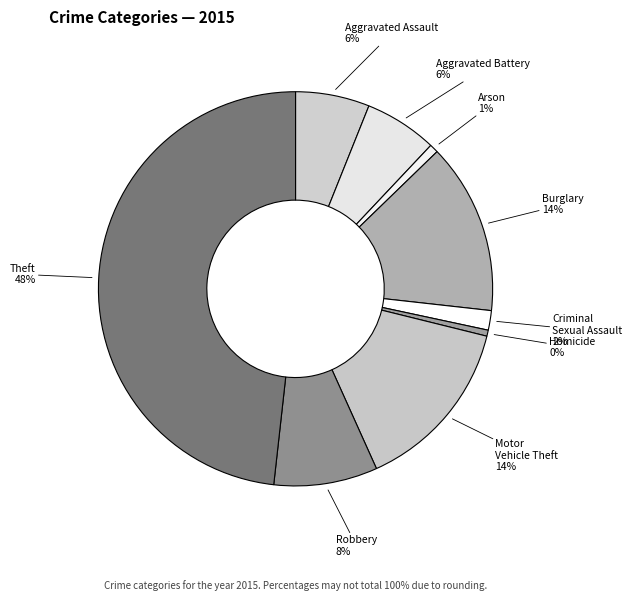

How many slices are in this pie chart?

9